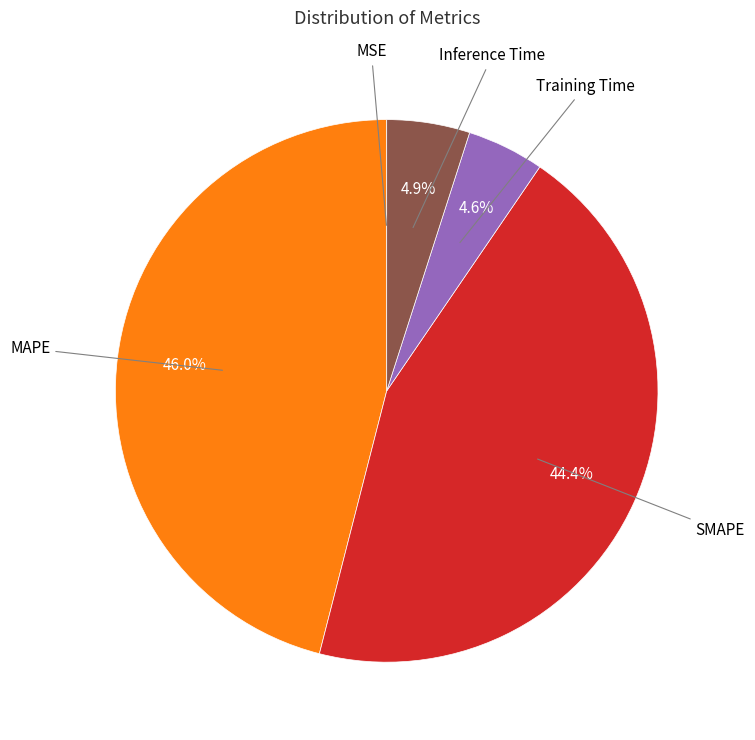

Is there a majority slice in this chart?

No